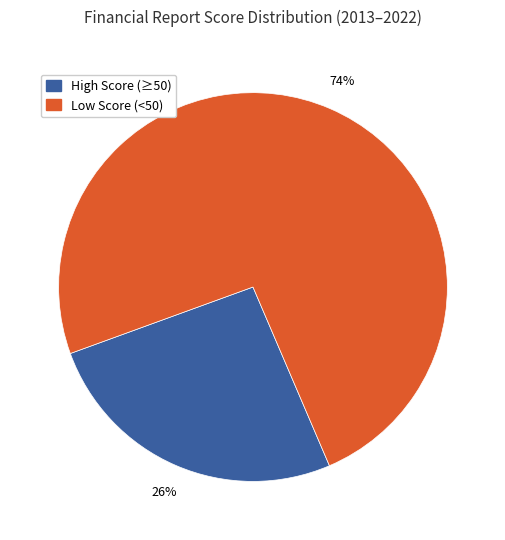

What is the majority slice?

Low Score (<50)